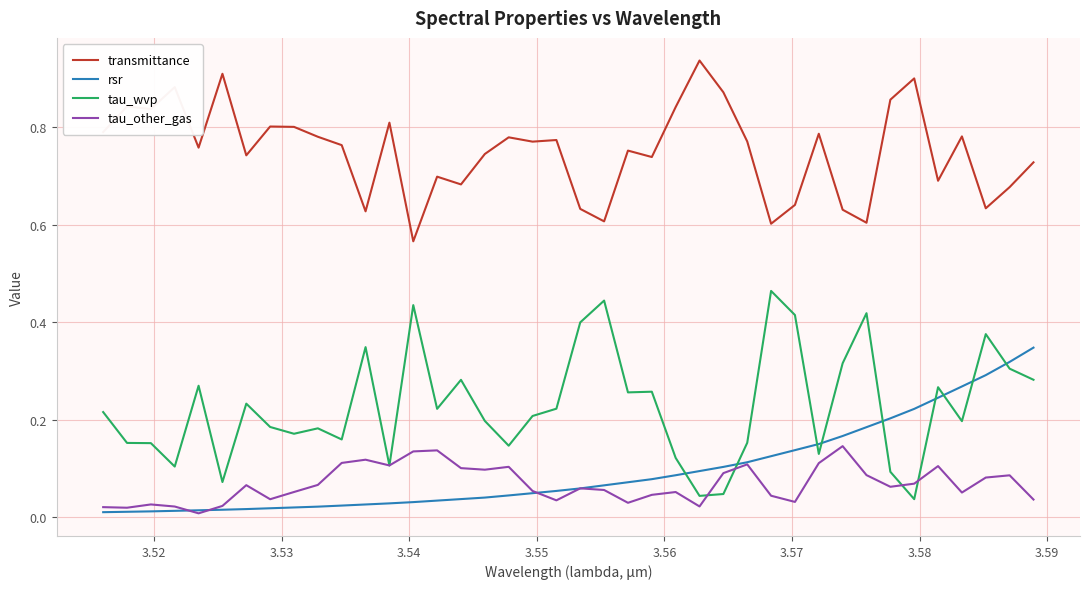

Which series has the largest total across all categories?

transmittance